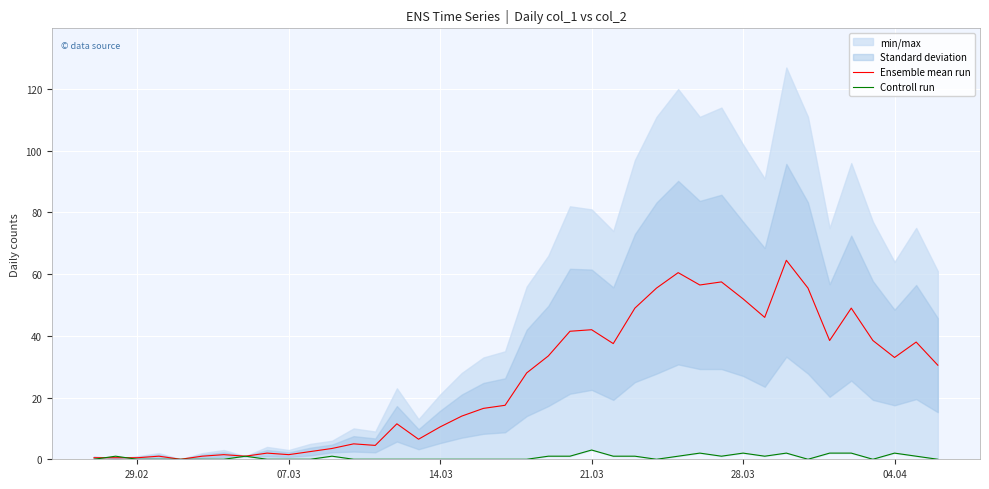

What is the maximum value for Ensemble mean run?

64.5